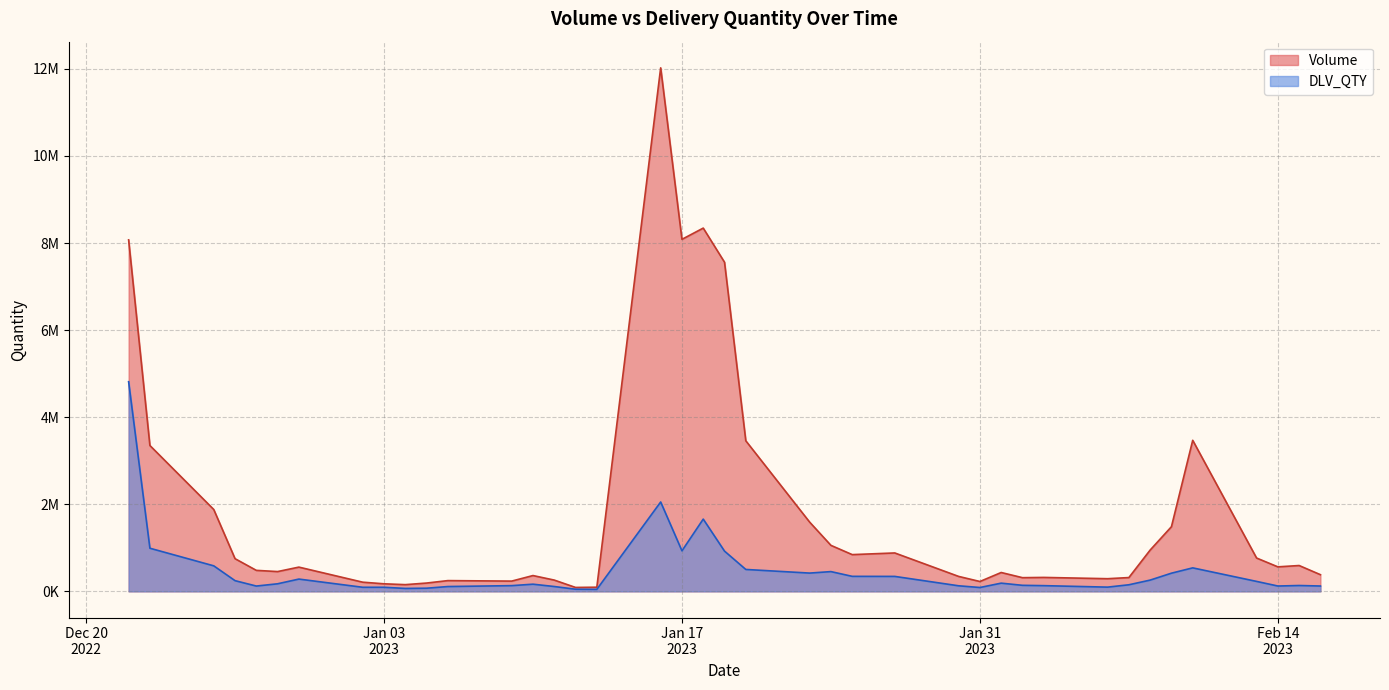

List the series in order of their peak value, lowest first.

DLV_QTY, Volume